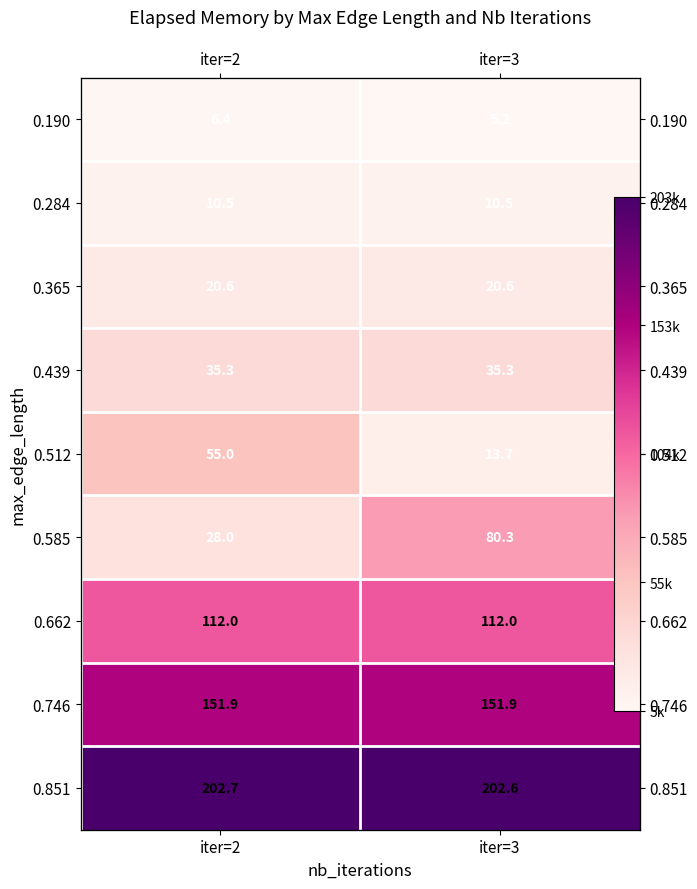

What is the sum of all 0.746 values?

303.7